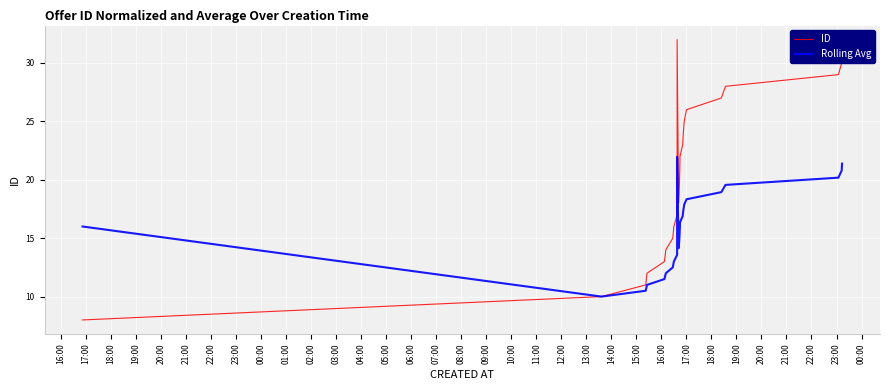

What is the greatest value displayed?

32.0